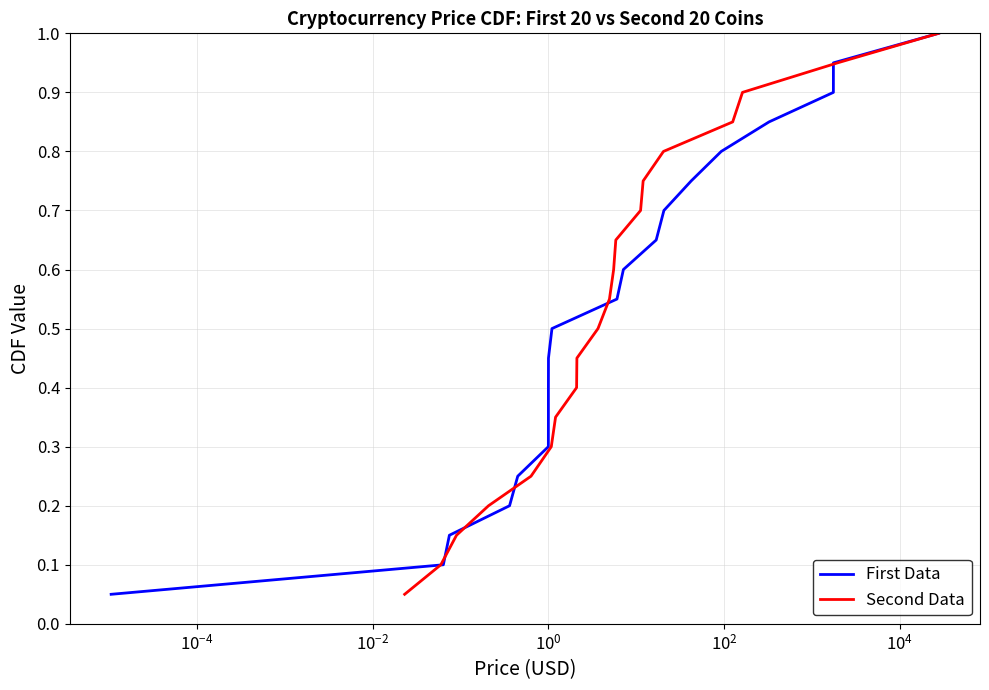

How many lines are shown in the chart?

2